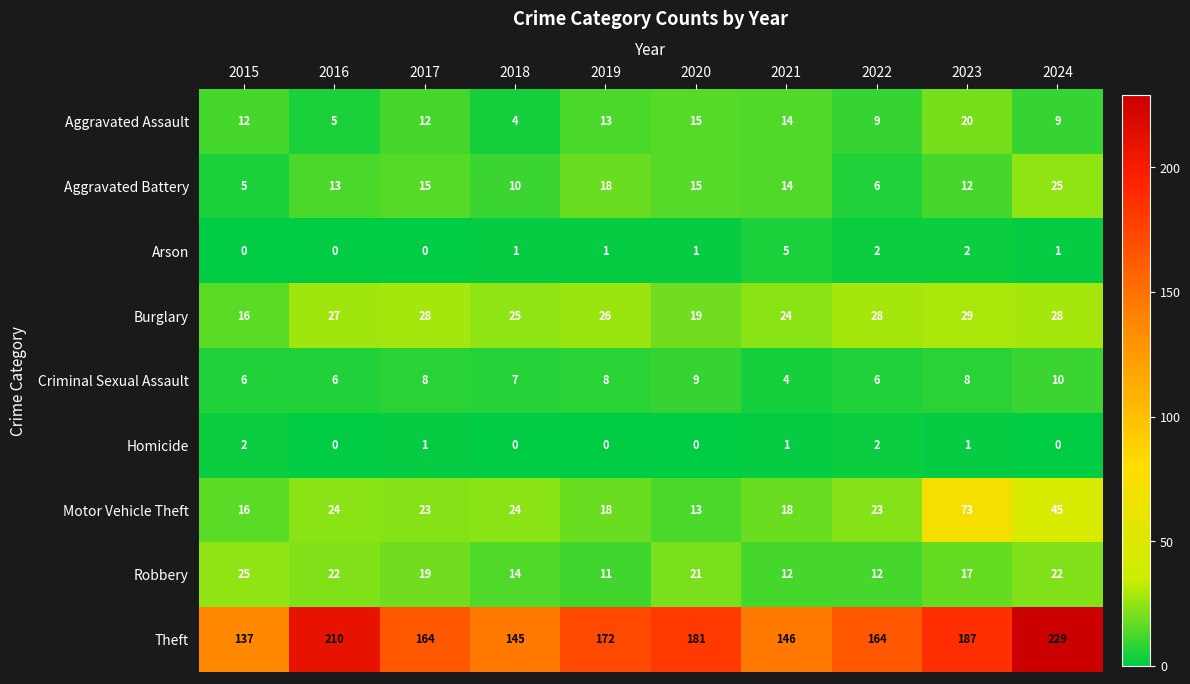

What is the maximum value shown in the chart?

229